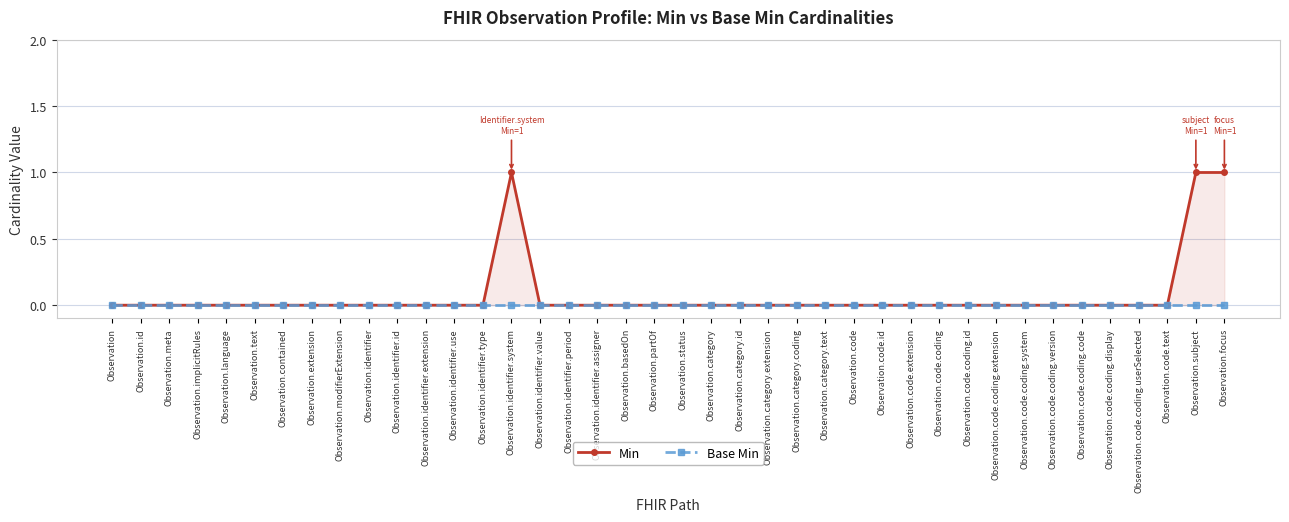

What is the label of the 7th point from the left?

Observation.contained